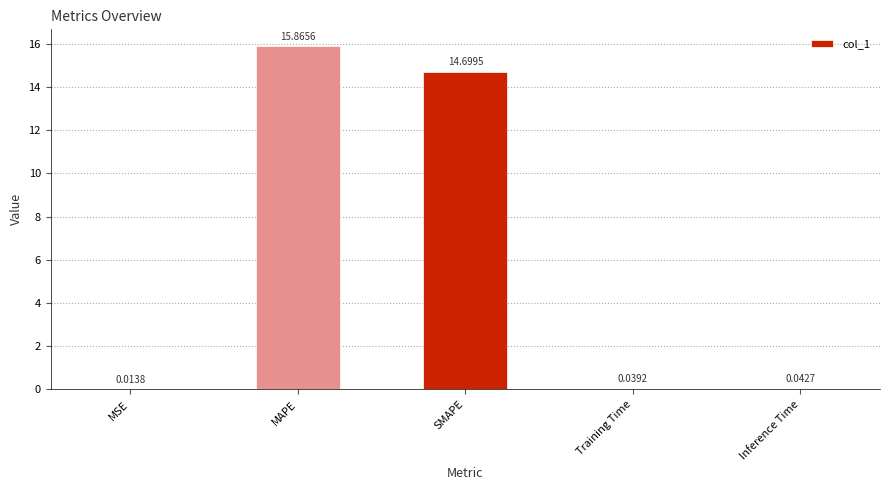

Where is the data nearest to the value 7?

Inference Time